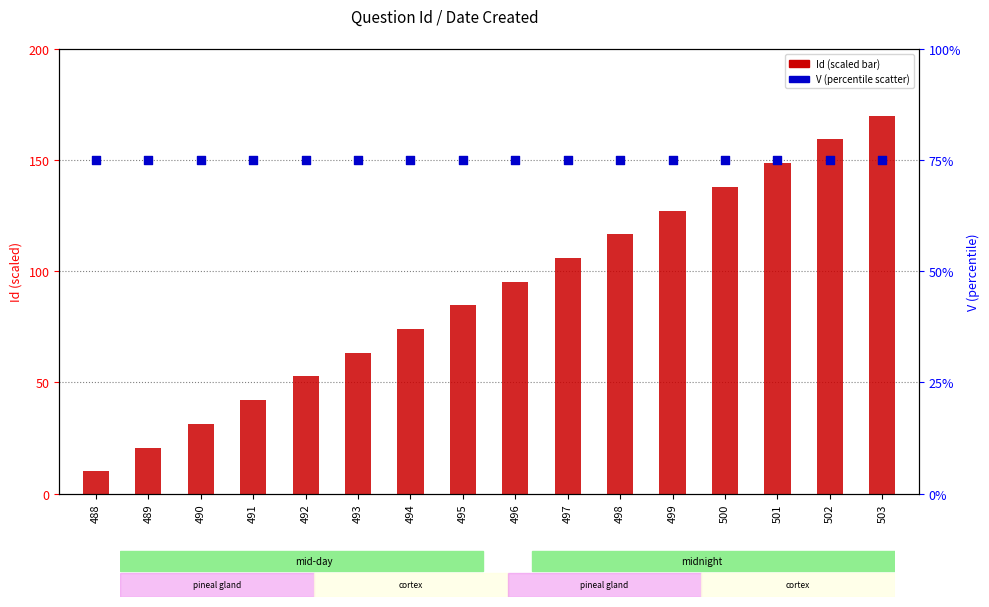

At which category is the sum across all series the highest?

503